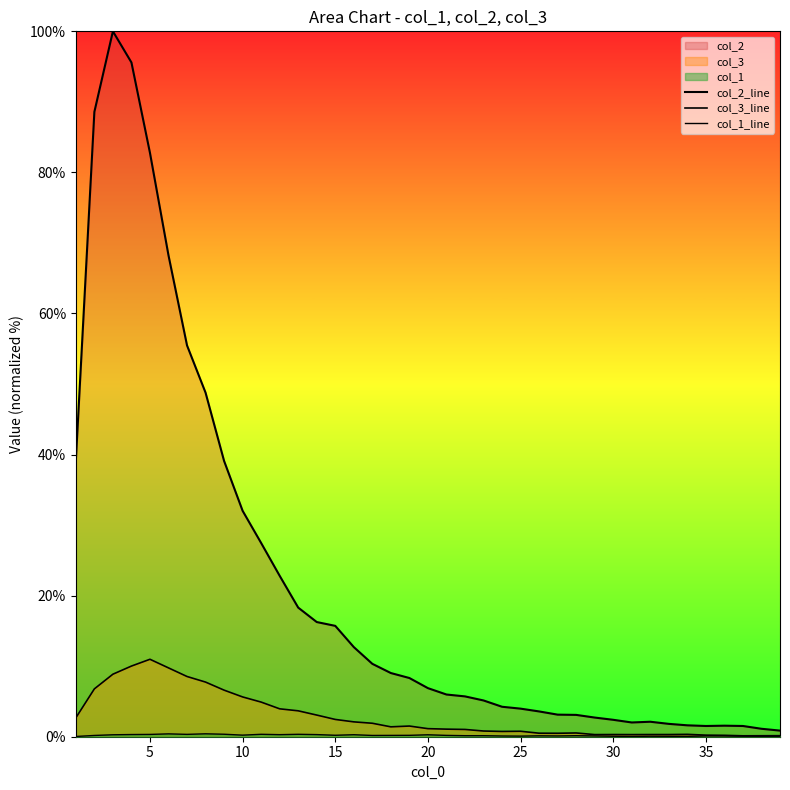

How many lines are shown in the chart?

3